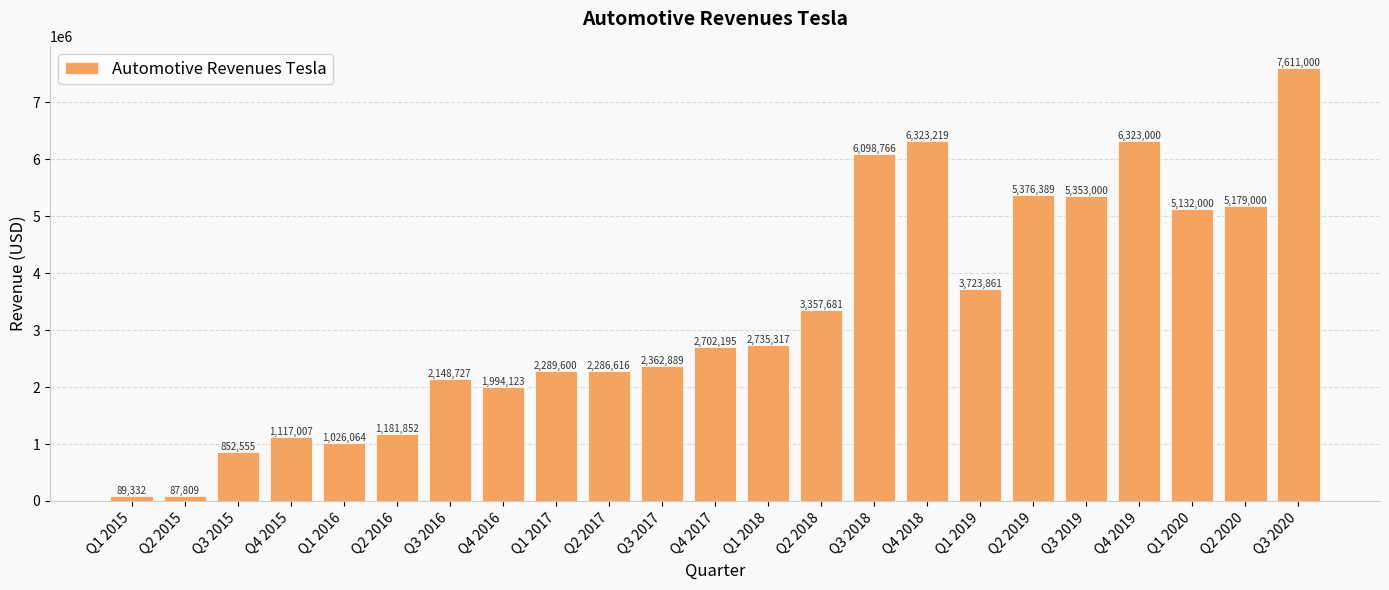

What is the maximum value shown in the chart?

7611000